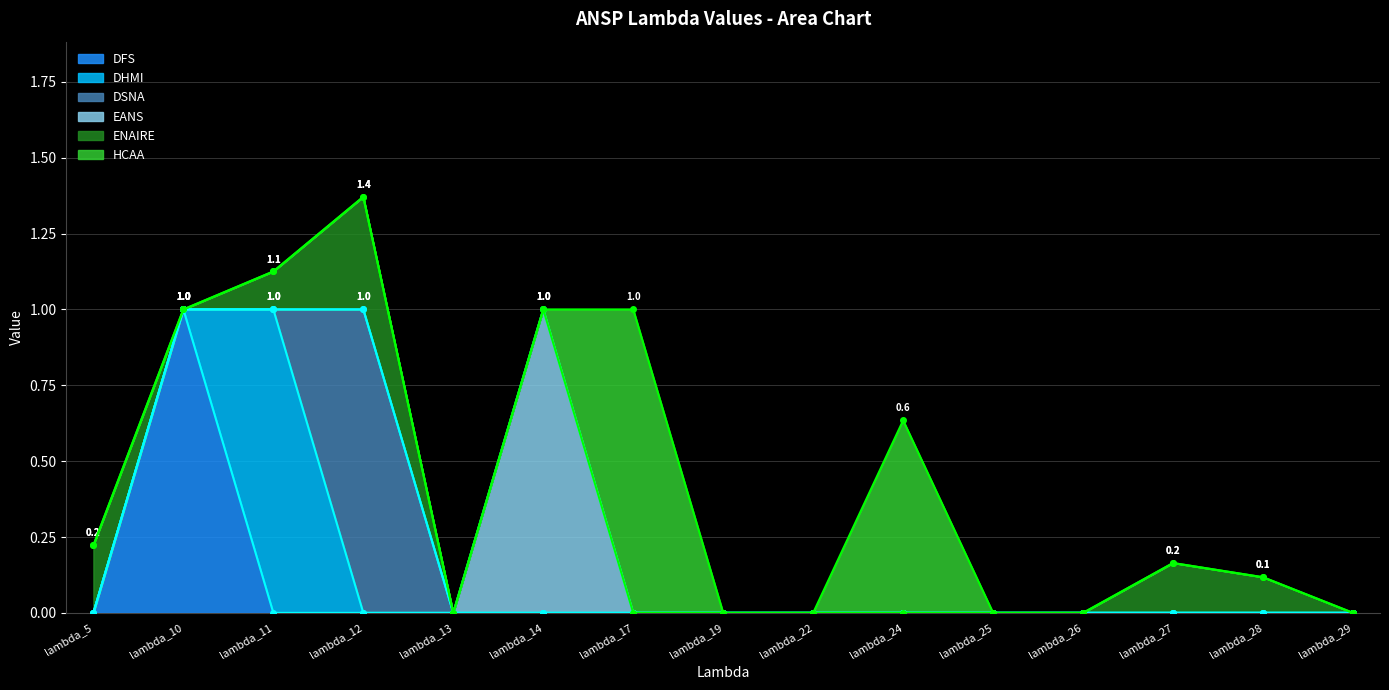

Where do HCAA and EANS first cross each other?

lambda_14 and lambda_17